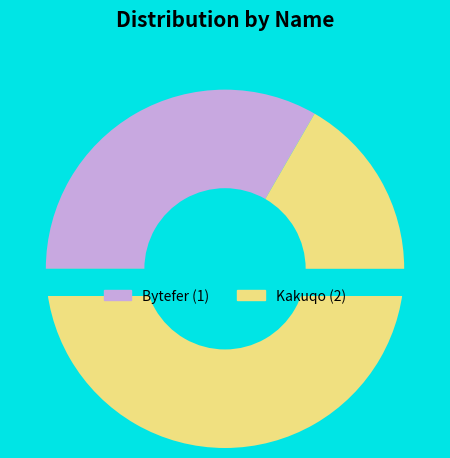

Combined, what portion of the pie is Bytefer and Kakuqo?

100.0%